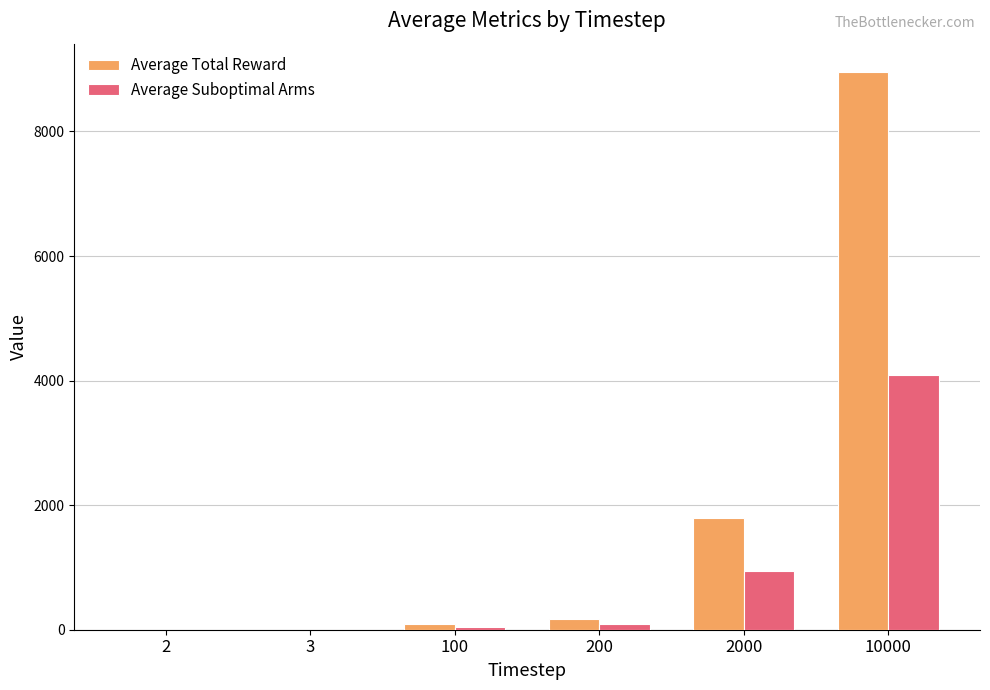

Which category has the highest value across all series?

10000